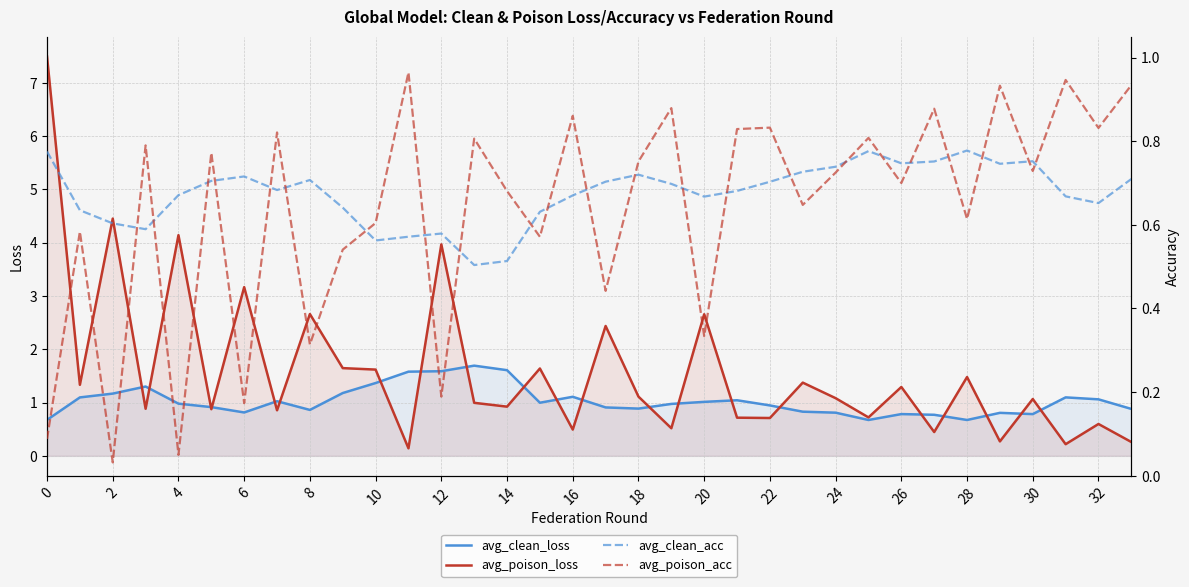

What is the value of the avg_poison_loss point at the 1st from the left?

7.5